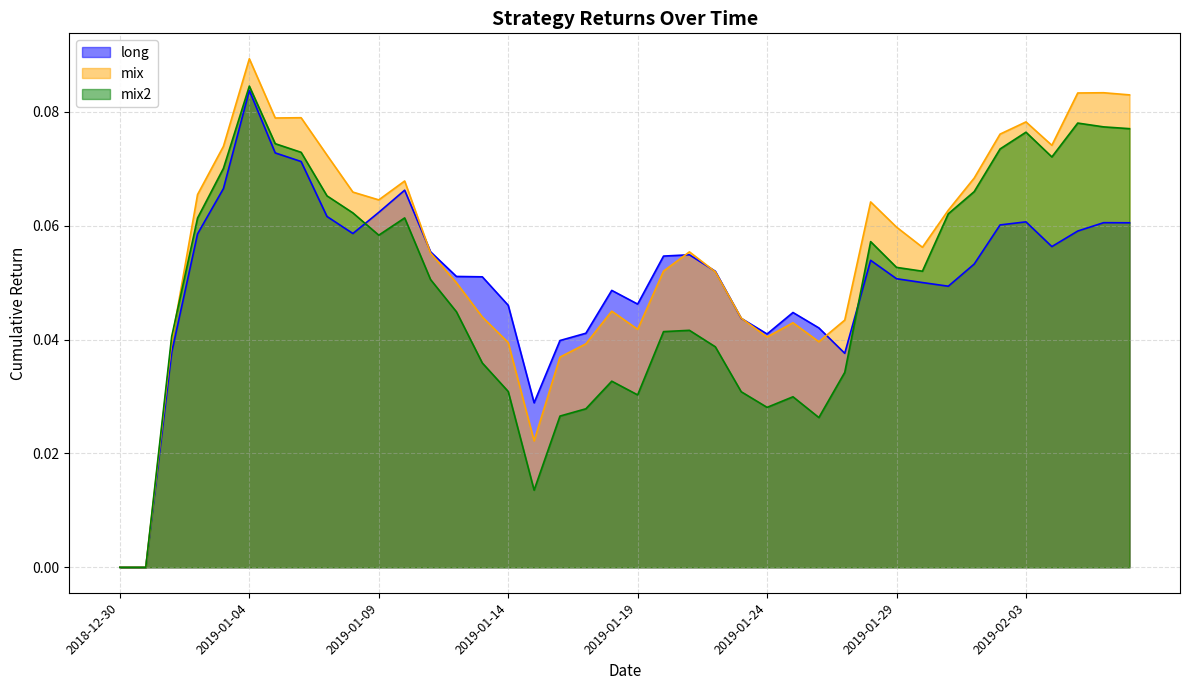

Rank the series by their average value, from highest to lowest.

mix, long, mix2